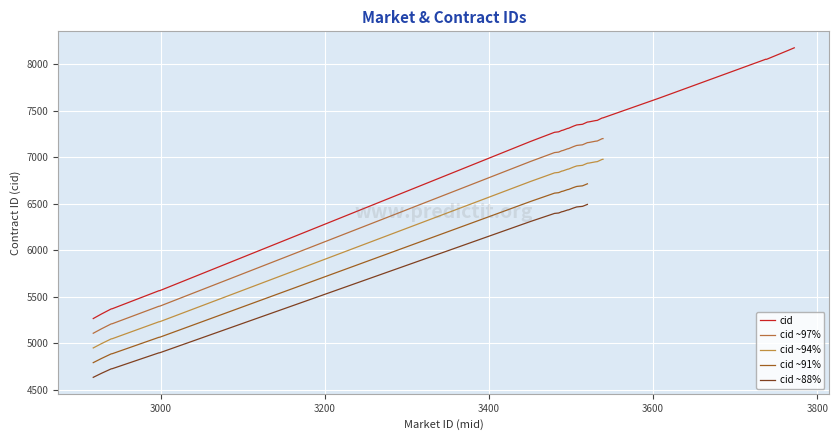

Reading right to left, transcribe all the data shown in this chart.

3772=8174	3767=8155	3739=8053	3738=8050	3737=8051	3736=8047	3608=7635	3539=7421	3538=7420	3532=7394	3531=7393	3530=7392	3522=7378	3521=7377	3520=7376	3514=7352	3513=7351	3507=7345	3503=7332	3497=7309	3496=7308	3490=7288	3489=7287	3485=7271	3484=7270	3481=7267	3480=7266	3455=7182	3450=7165	2999=5564	2998=5563	2941=5369	2940=5368	2928=5313	2918=5264